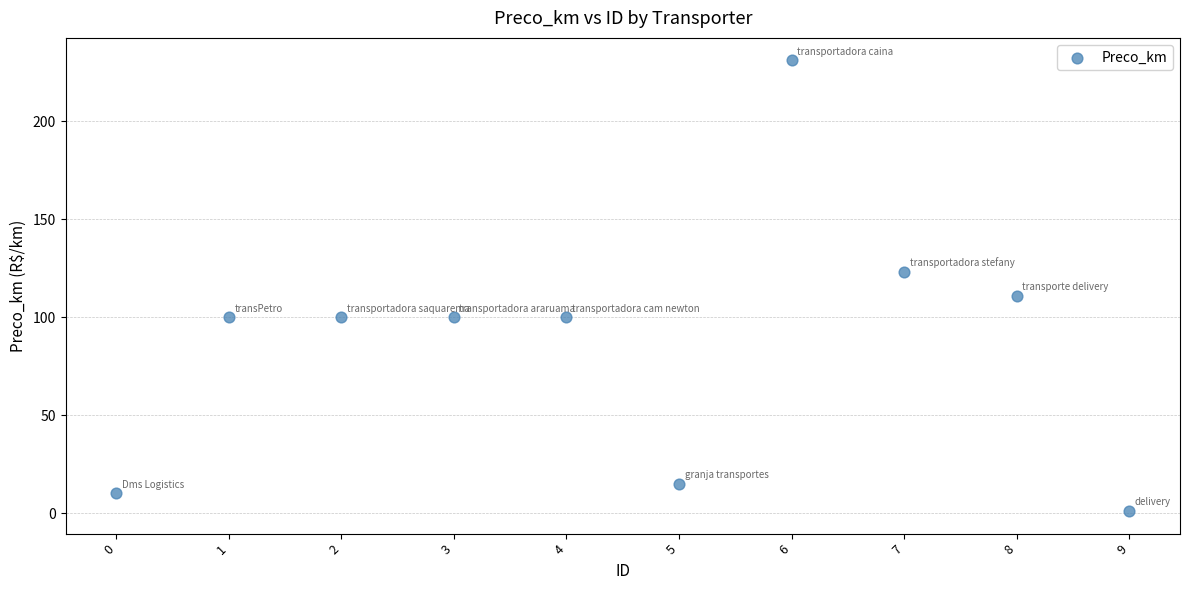

What is the average Y value?

89